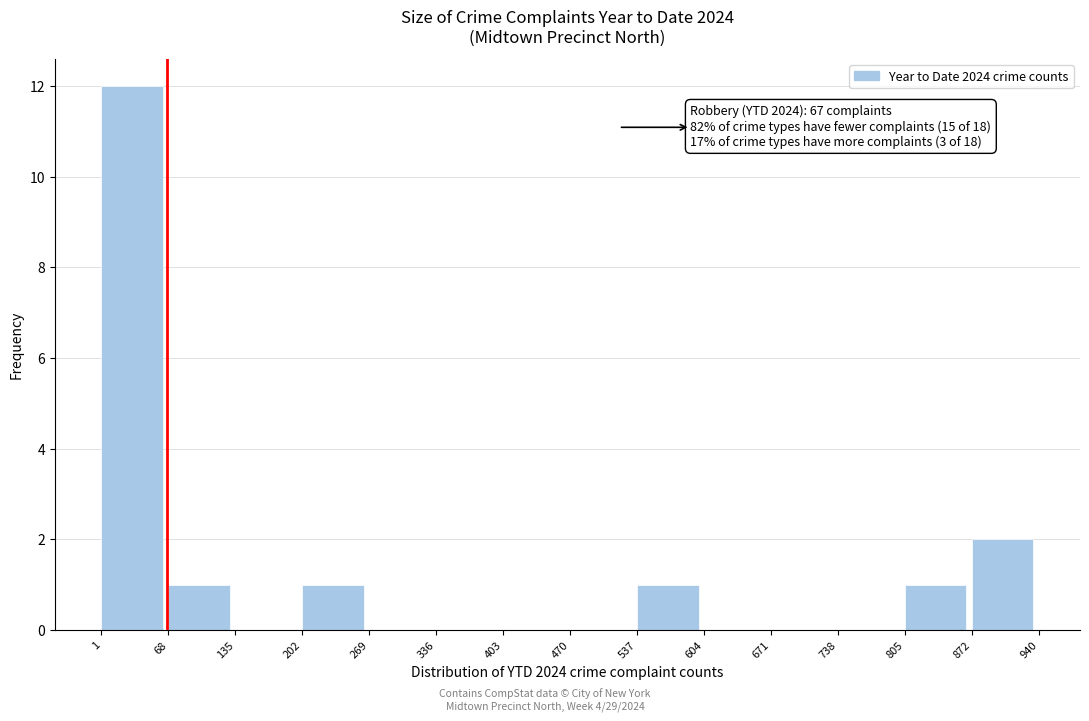

Over which range of the x-axis is the bar tallest?

1 to 68